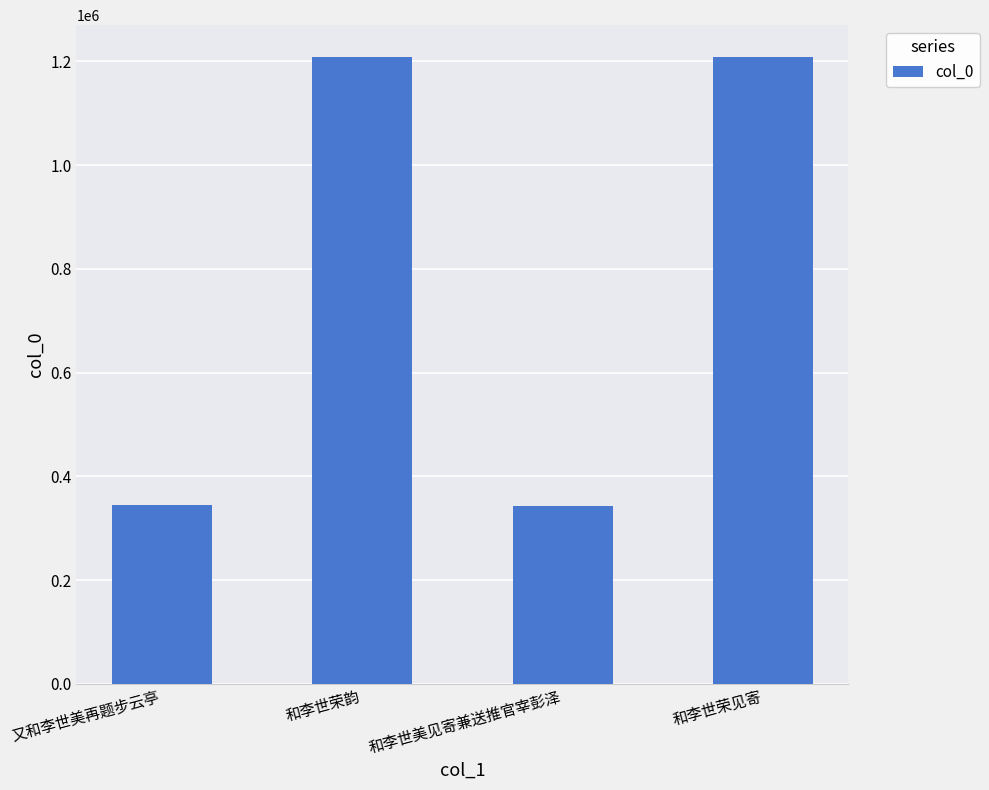

What is the approximate value at 和李世美见寄兼送推官宰彭泽?

343649